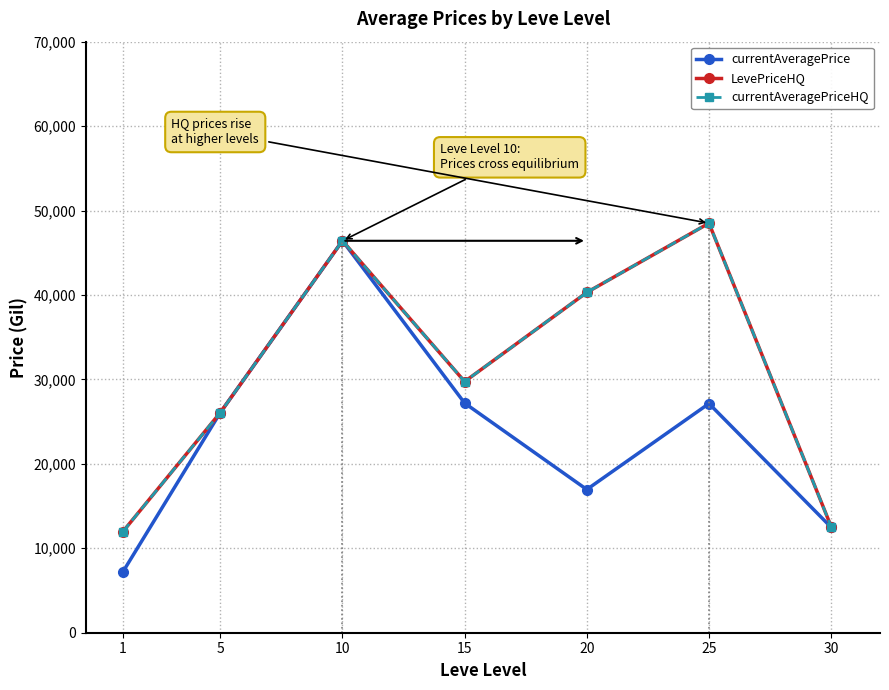

True or false: currentAveragePriceHQ and currentAveragePrice intersect in this chart.

False